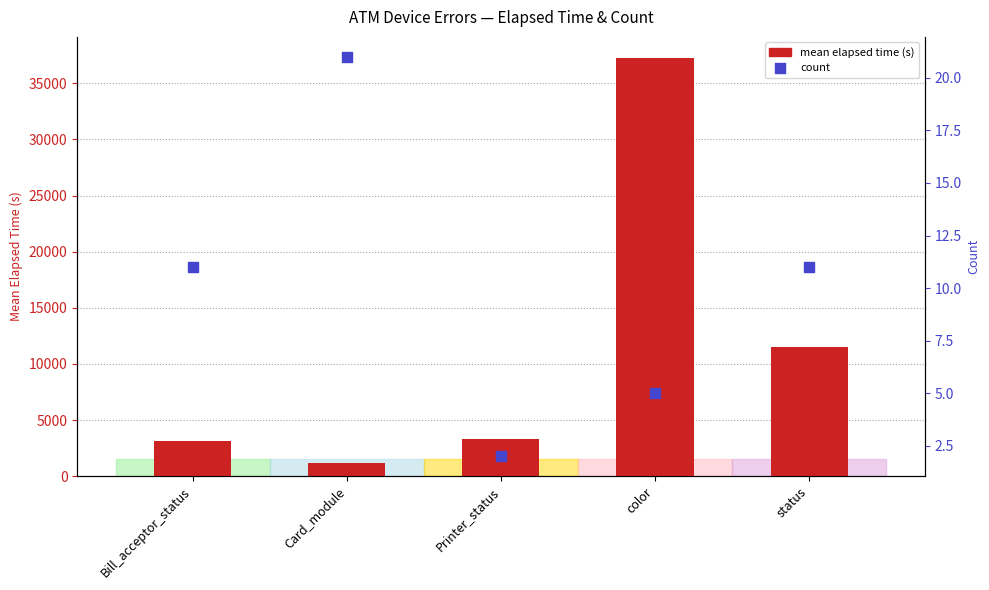

Which series has the widest spread of Y values?

mean elapsed time (s)